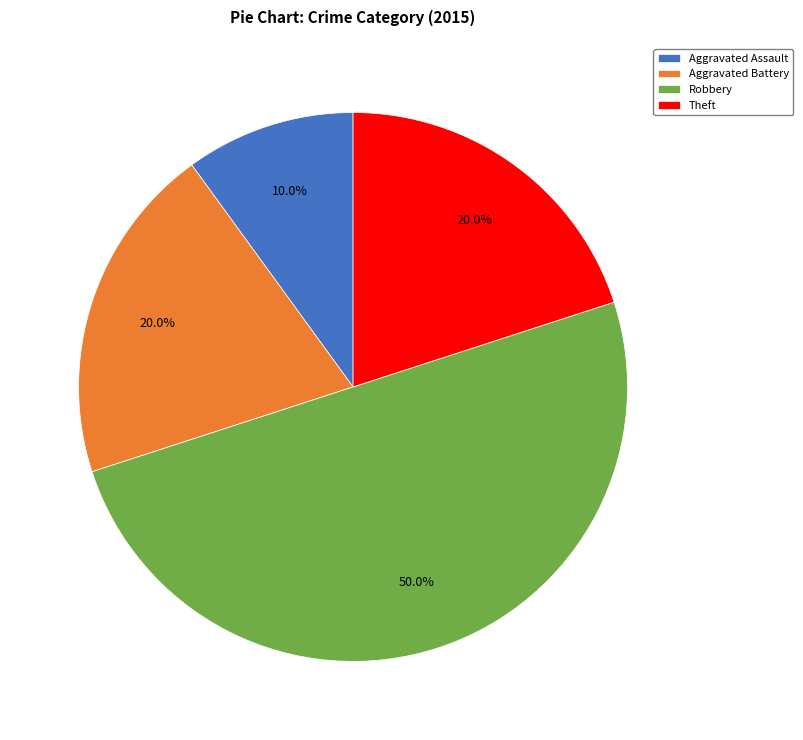

What is the largest slice in the pie chart?

Robbery